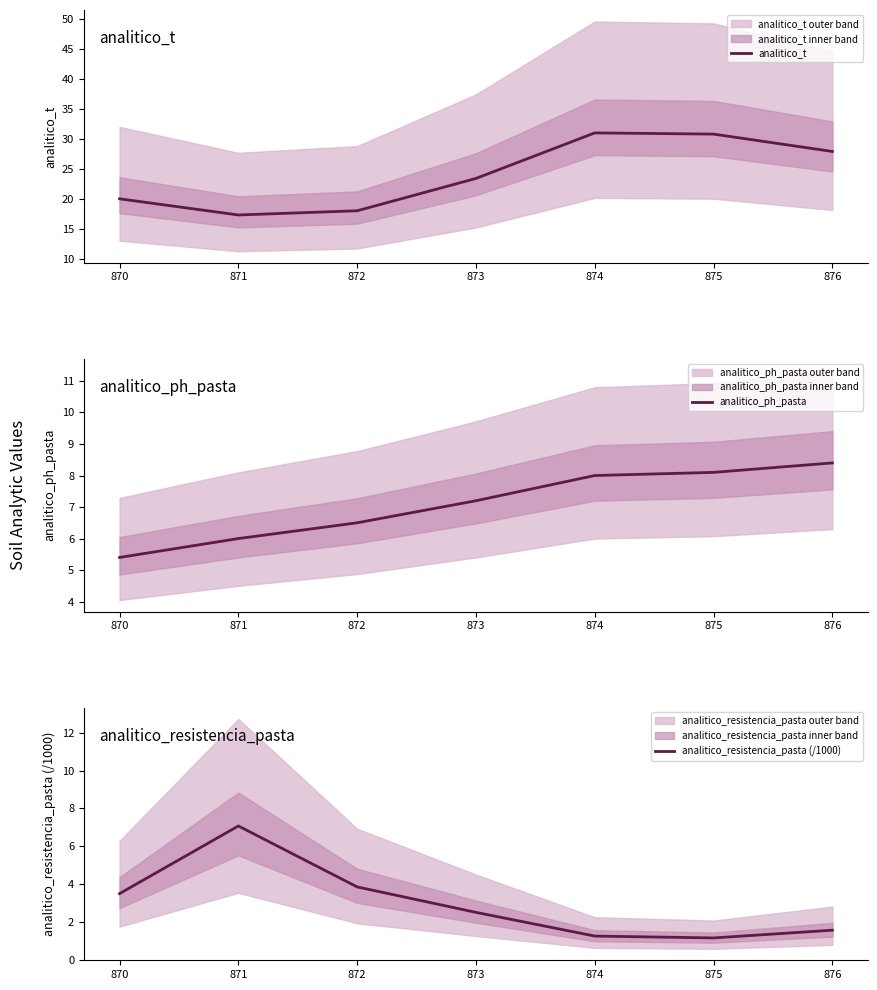

How many lines are shown in the chart?

3